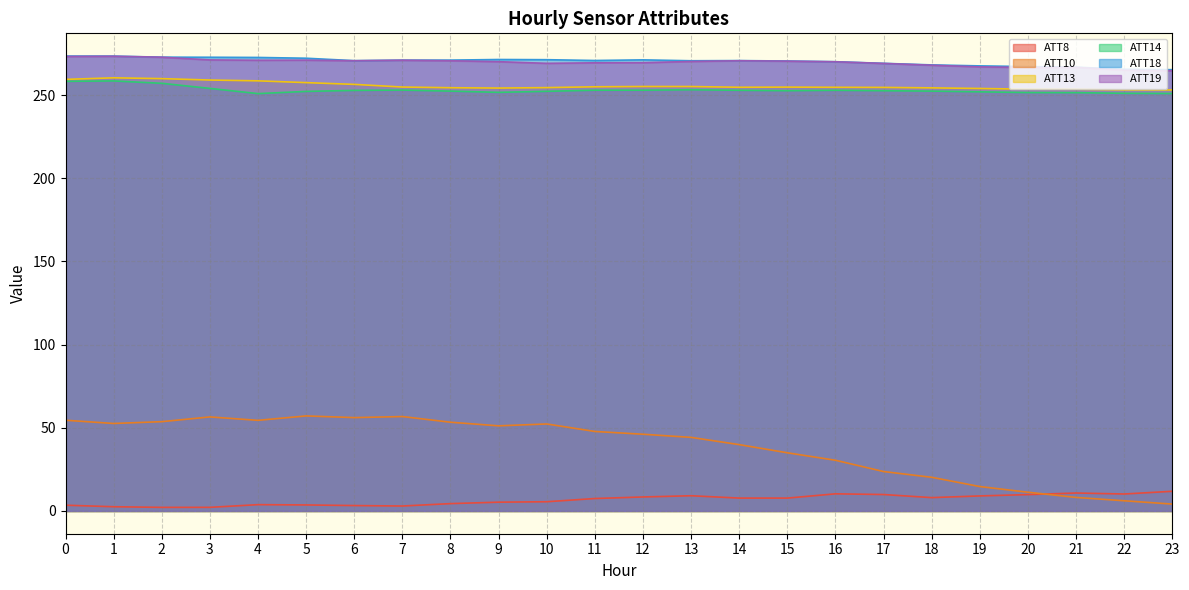

True or false: ATT14 and ATT13 intersect in this chart.

False